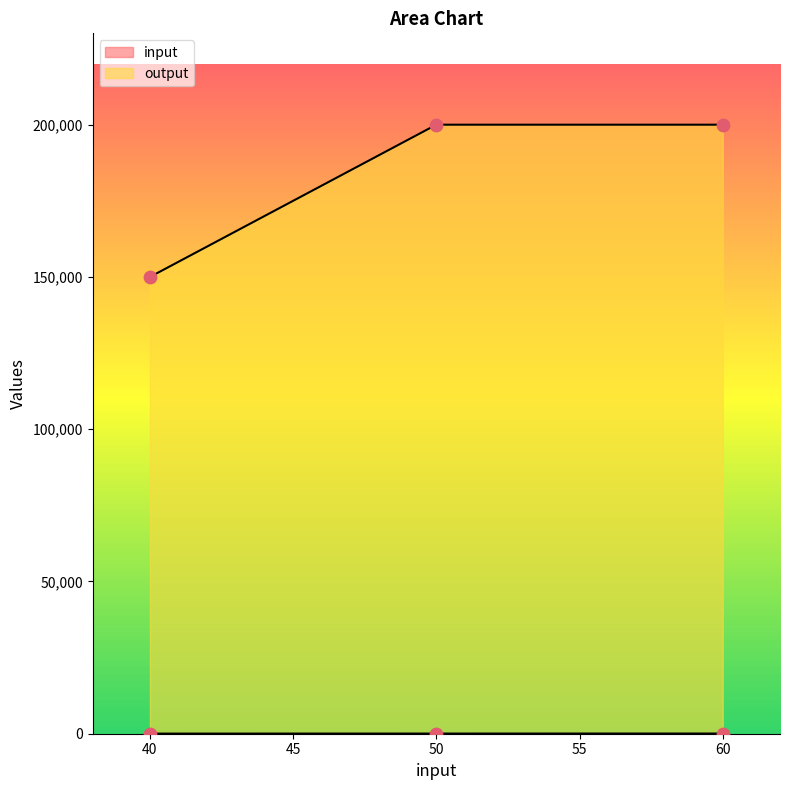

Which series contains the highest Y value?

output